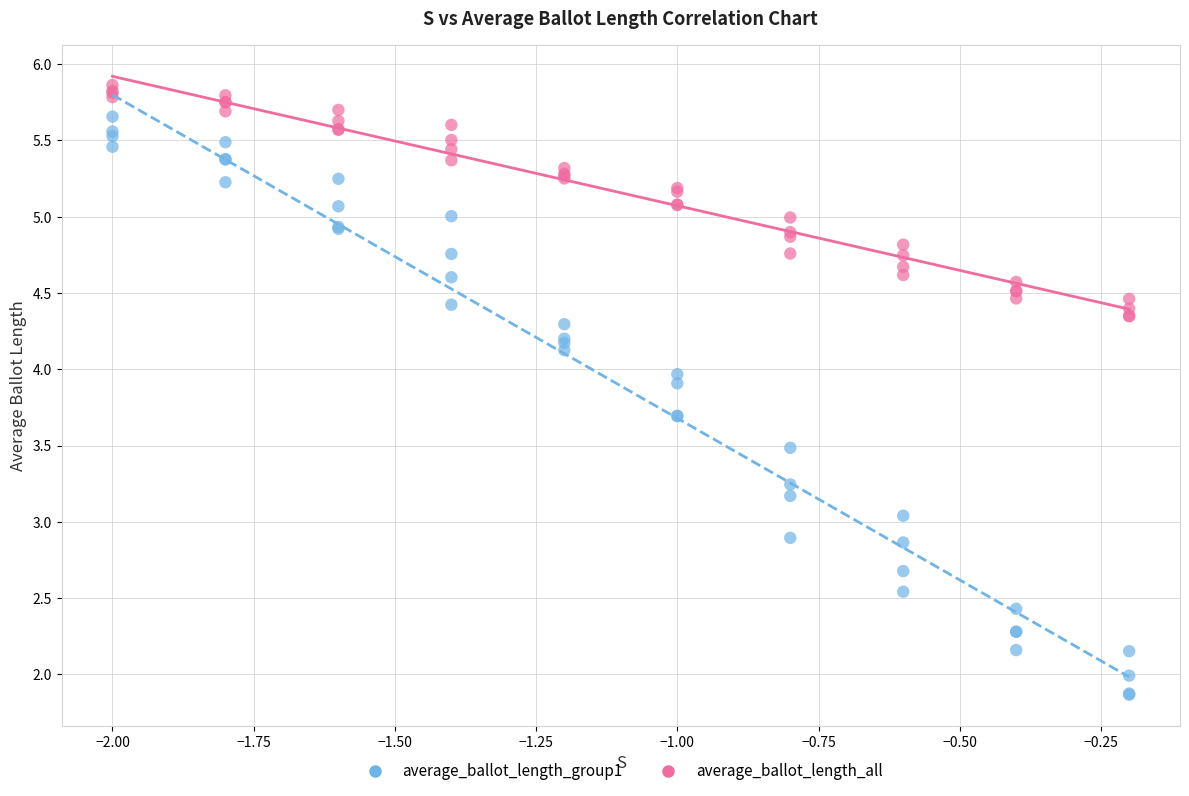

Which series has the widest spread of Y values?

average_ballot_length_group1